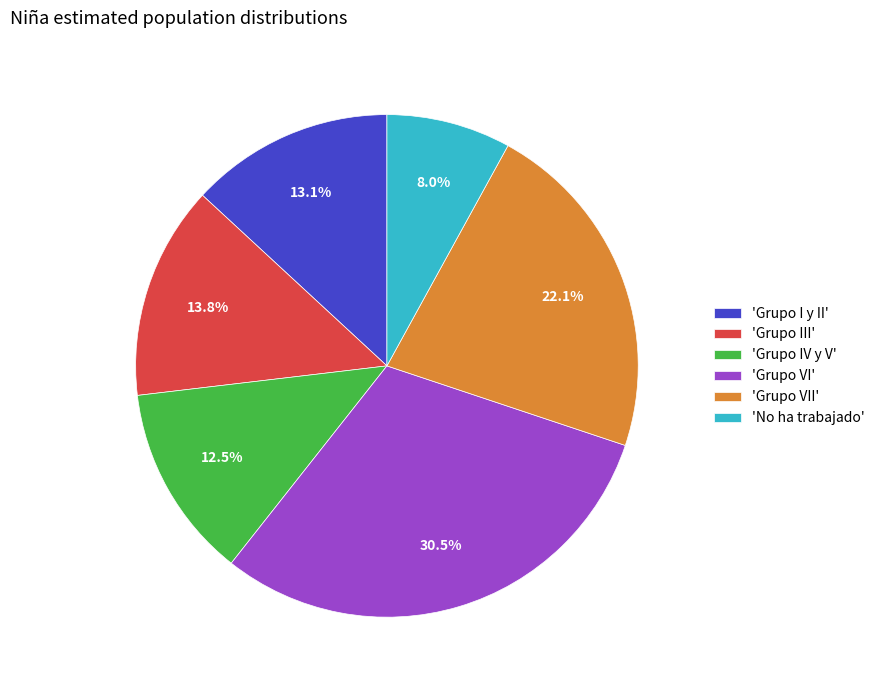

What is the largest slice in the pie chart?

'Grupo VI'